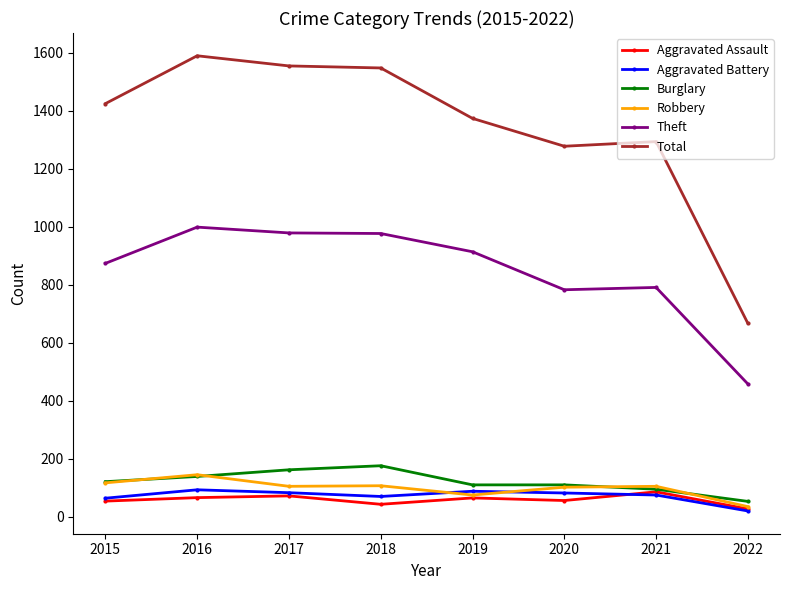

How many series are shown in this chart?

6